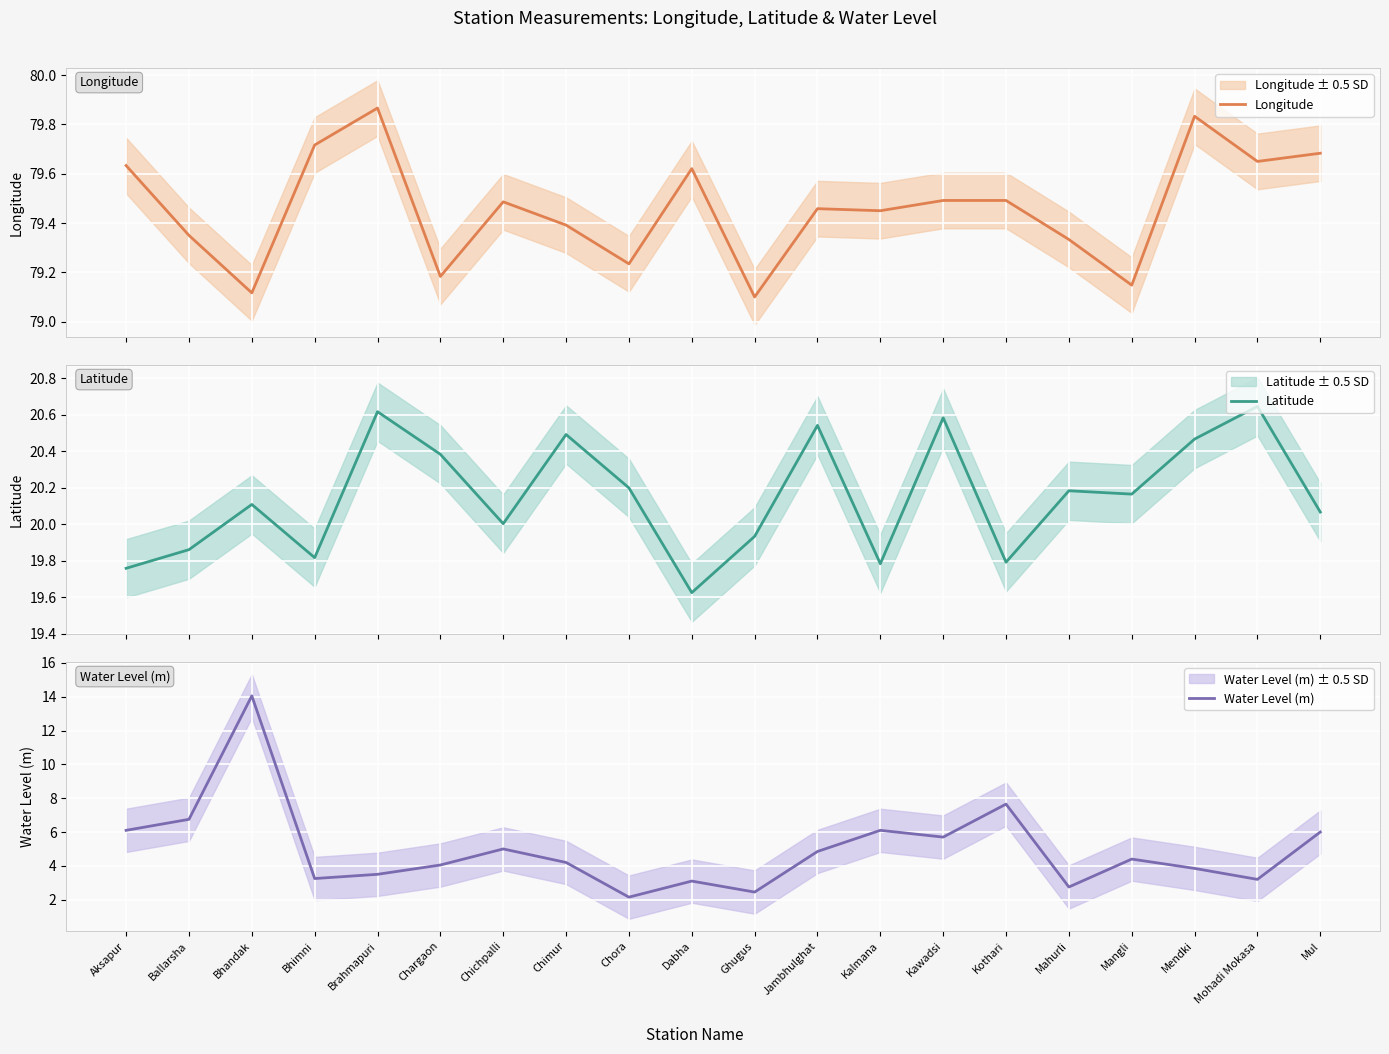

What is the value of the Latitude point at the 11th from the left?

19.9